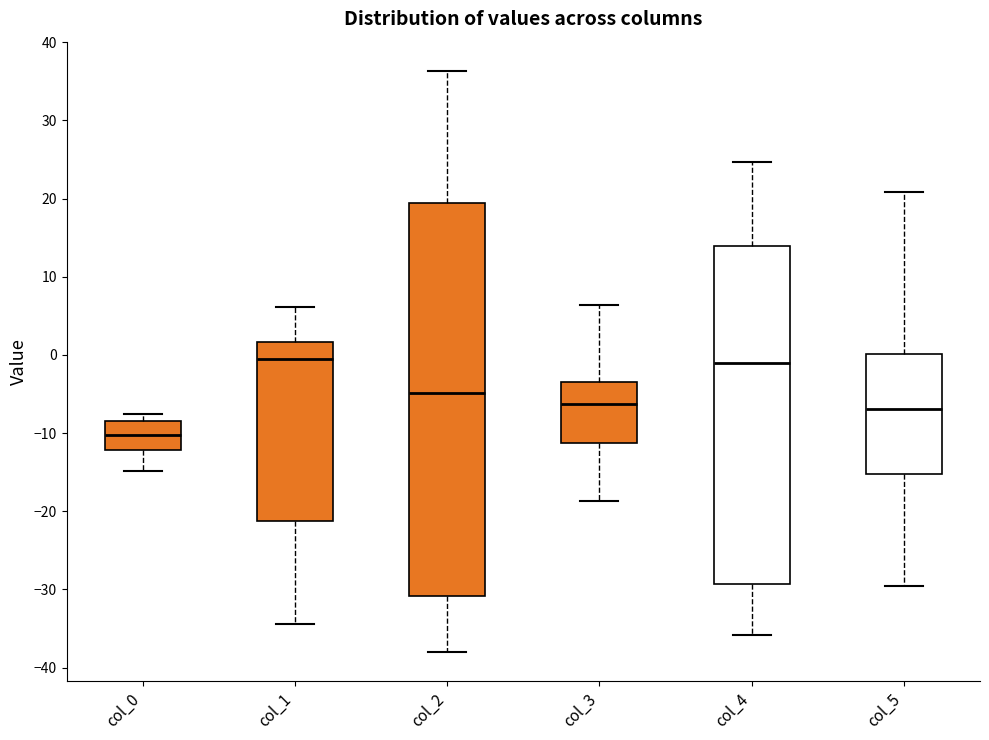

Reading left to right, transcribe this box plot: for each box, give where its median line is, the range the box spans, and where its two whiskers end, as read against the y-axis. The values are not printed on the chart, so give them approximately, as read against the axis.

col_0: median -10, box -12 to -8, whiskers -15 to -8 (just above the box's upper edge)
col_1: median -1, box -21 to 2, whiskers -34 to 6
col_2: median -5, box -31 to 19, whiskers -38 to 36
col_3: median -6, box -11 to -3, whiskers -19 to 6
col_4: median -1, box -29 to 14, whiskers -36 to 25
col_5: median -7, box -15 to 0, whiskers -30 to 21